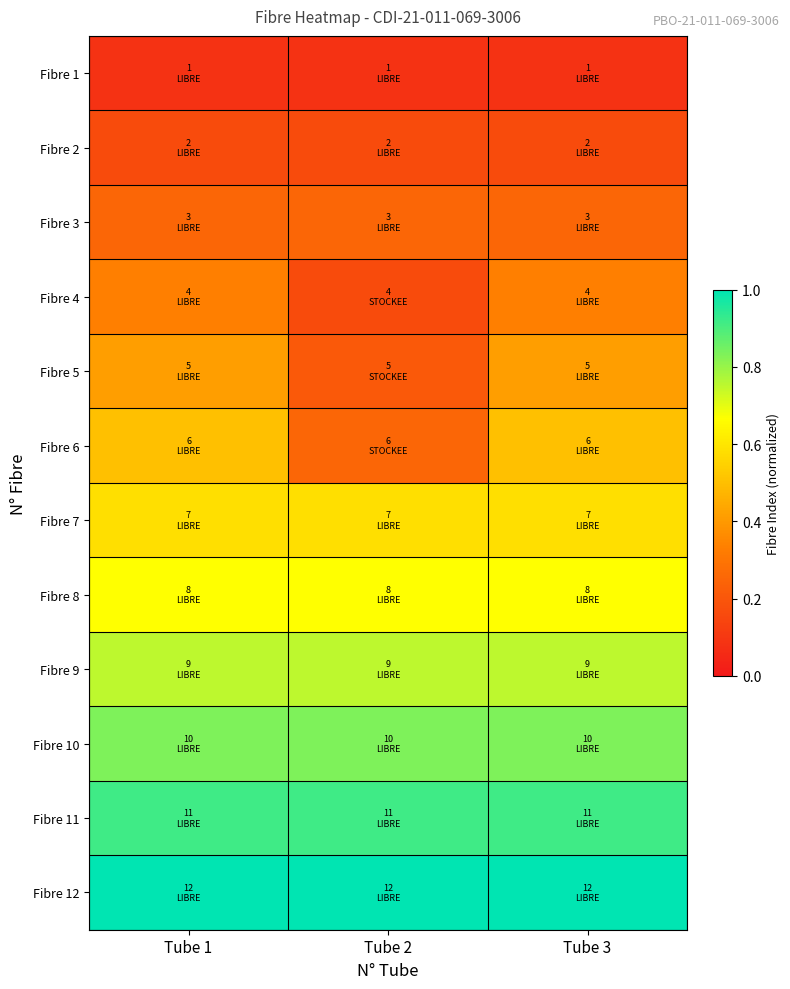

What is the greatest value displayed?

1.0